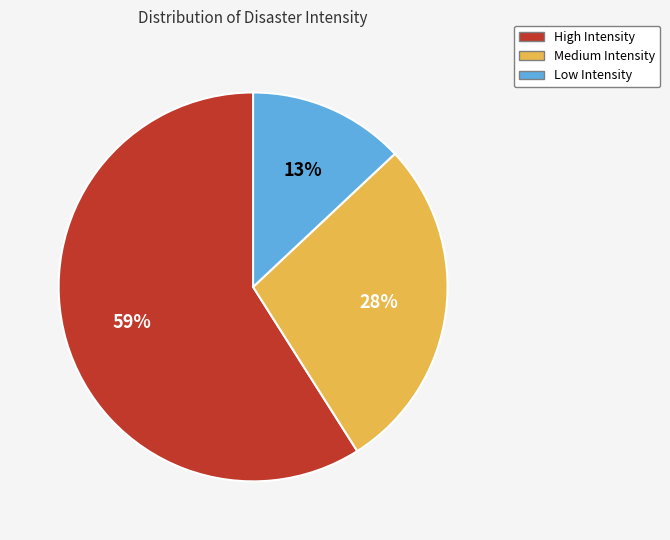

Combined, do Low Intensity and Medium Intensity account for over 50%?

No